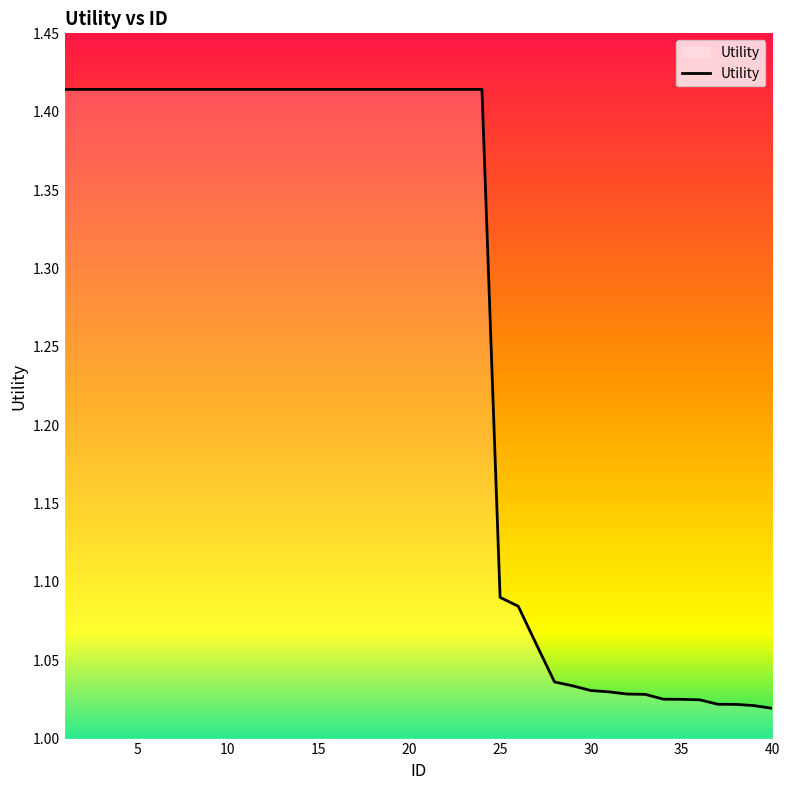

How many lines are shown in the chart?

1